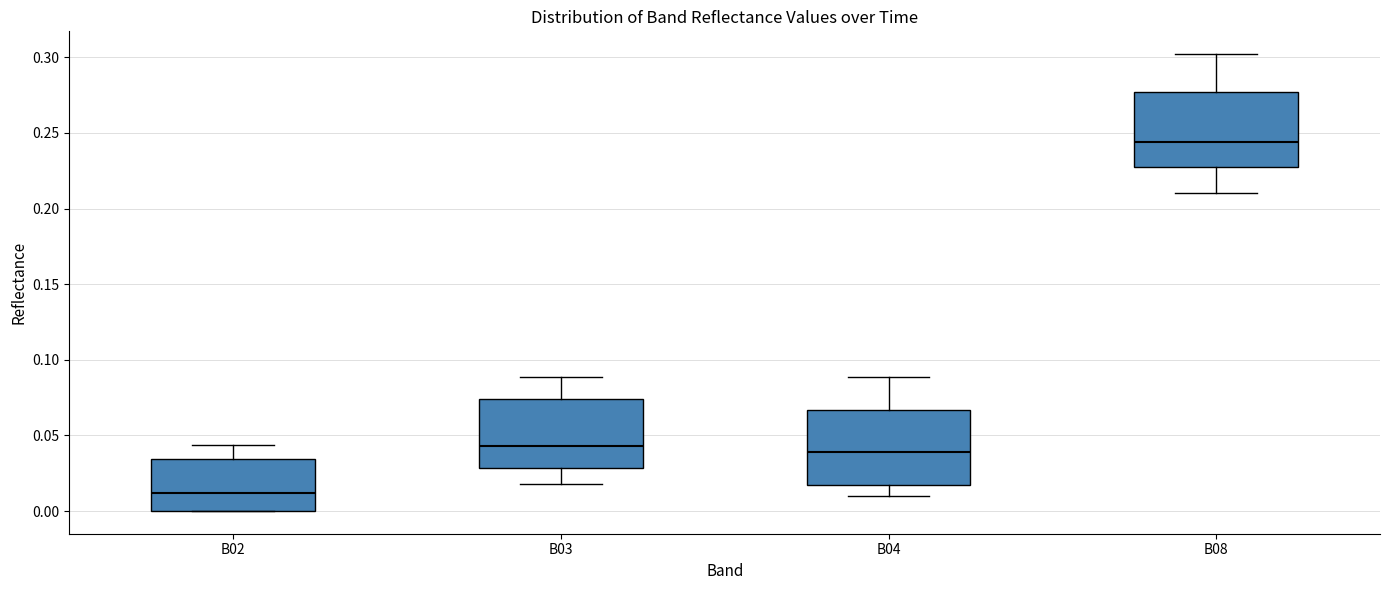

Where is the upper edge of the box for B04 on the y-axis? The values are not printed on the chart, so give them approximately, as read against the axis.

0.065